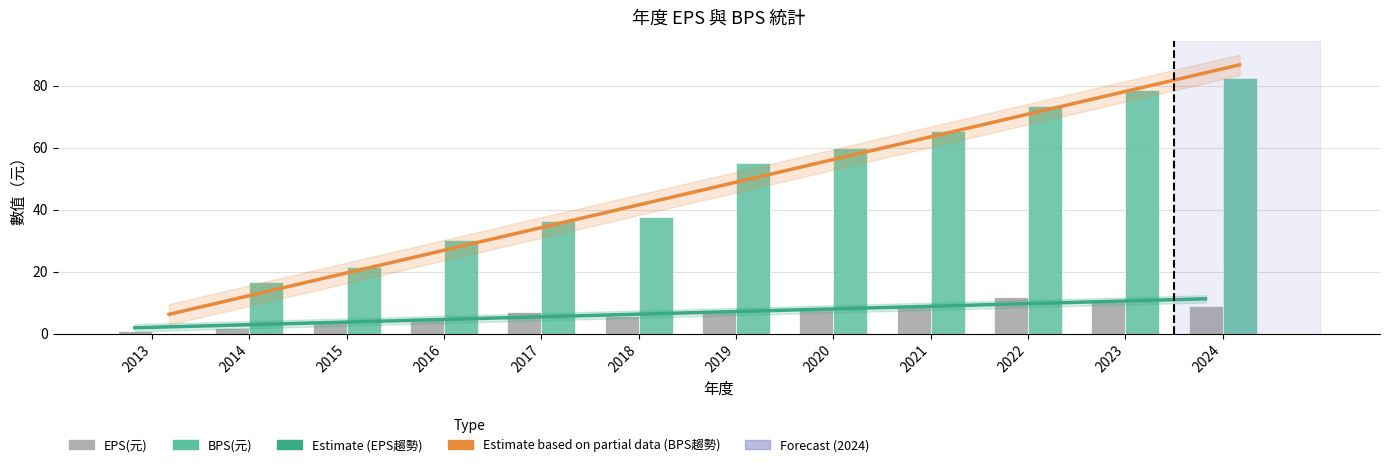

Reading left to right, extract all data points from this chart.

EPS 趨勢 (Estimate): 2.0	2.8	3.7	4.5	5.4	6.2	7.1	7.9	8.8	9.6	10.5	11.3
BPS 趨勢 (Estimate based on partial data): 6.3	13.6	20.9	28.2	35.5	42.8	50.2	57.5	64.8	72.1	79.4	86.7
EPS(元): 0.9	2.0	3.8	4.7	7.1	5.8	7.9	8.0	8.8	11.8	10.1	8.9
BPS(元): 0.0	16.8	21.6	30.4	36.4	37.8	55.0	60.0	65.4	73.5	78.7	82.5